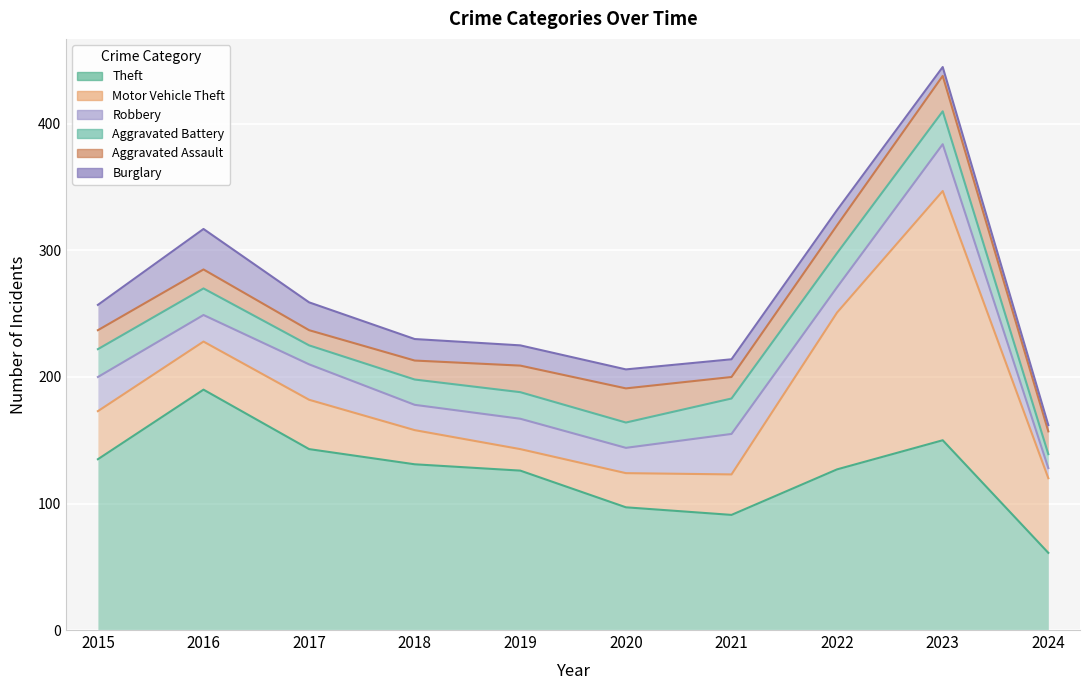

True or false: Aggravated Assault has a value of 9 at 2021.

False